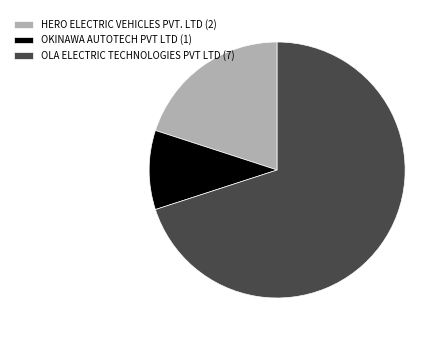

The HERO ELECTRIC VEHICLES PVT. LTD (2) slice represents 34% of the pie. True or false?

False